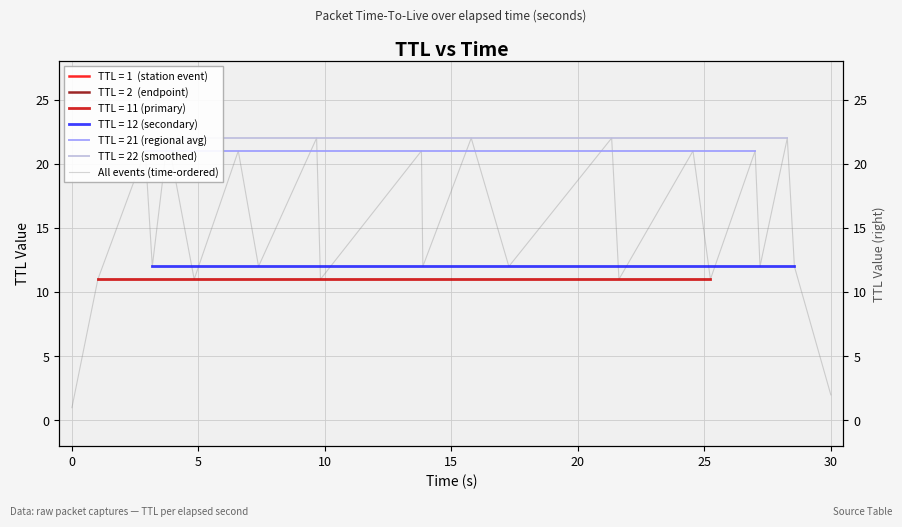

At which label does the data first exceed 12?

5